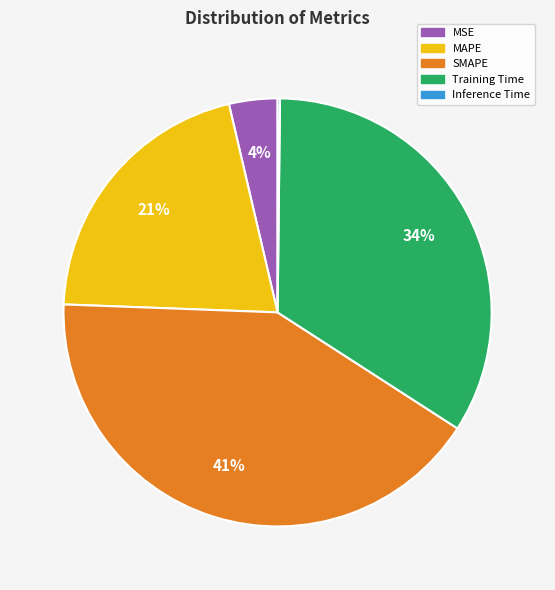

Does SMAPE represent more than half of the total?

No